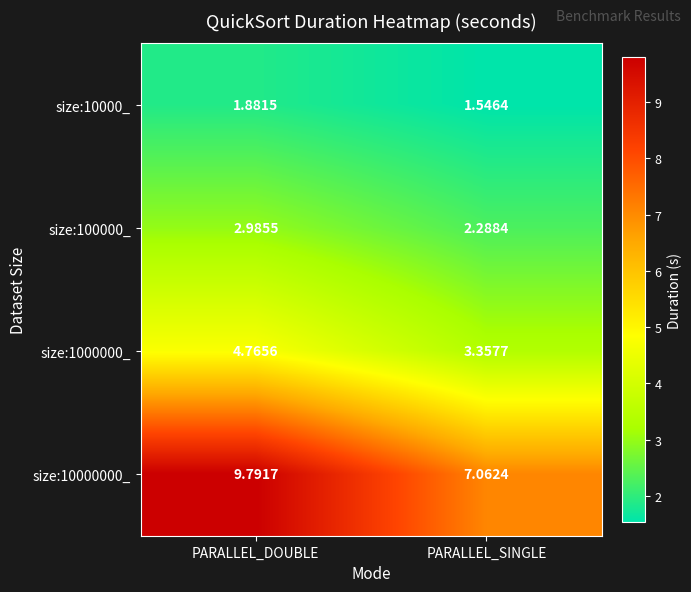

Where is size:10000_ nearest to the value 1?

PARALLEL_SINGLE